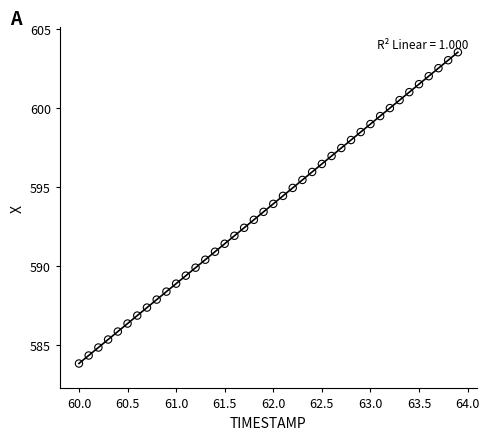

What is the range of X values (max minus min)?

3.9